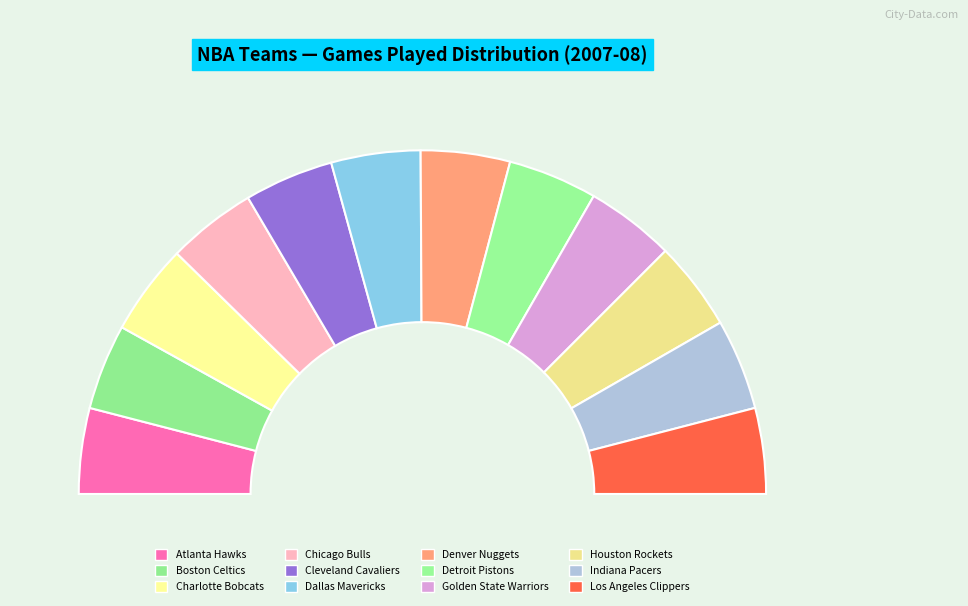

To the nearest percent, what percentage of the pie is Atlanta Hawks?

8%